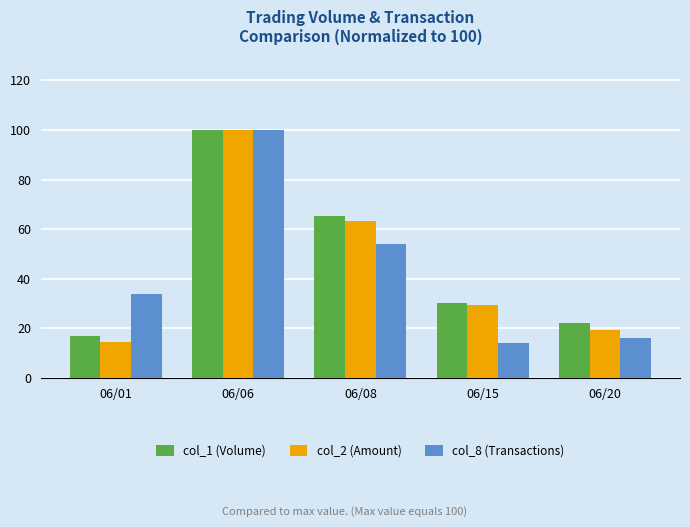

What is the total value across all series at 06/20?

57.4